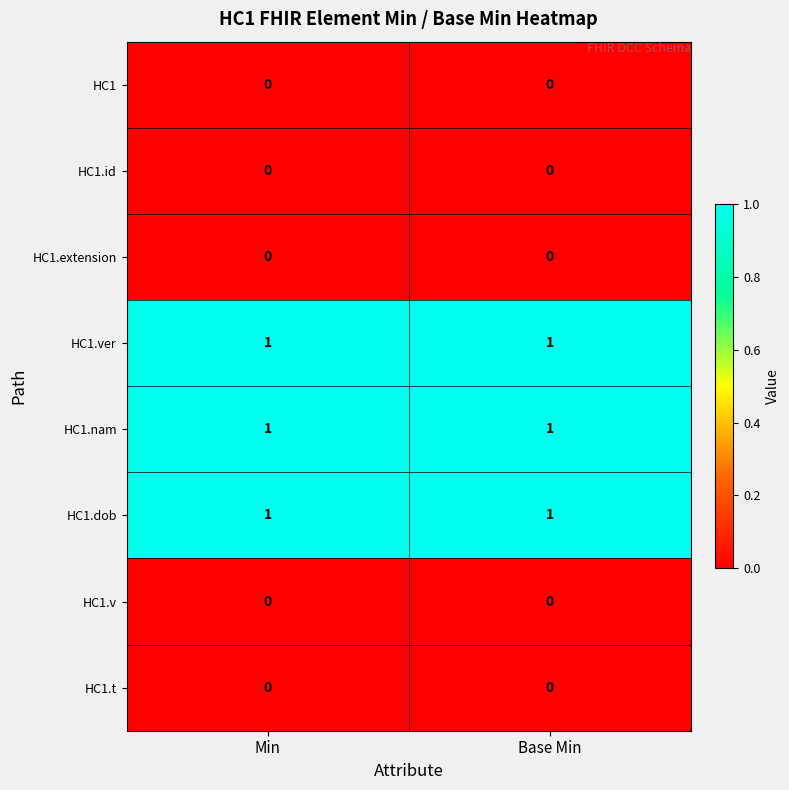

What is the total value across all series at Base Min?

3